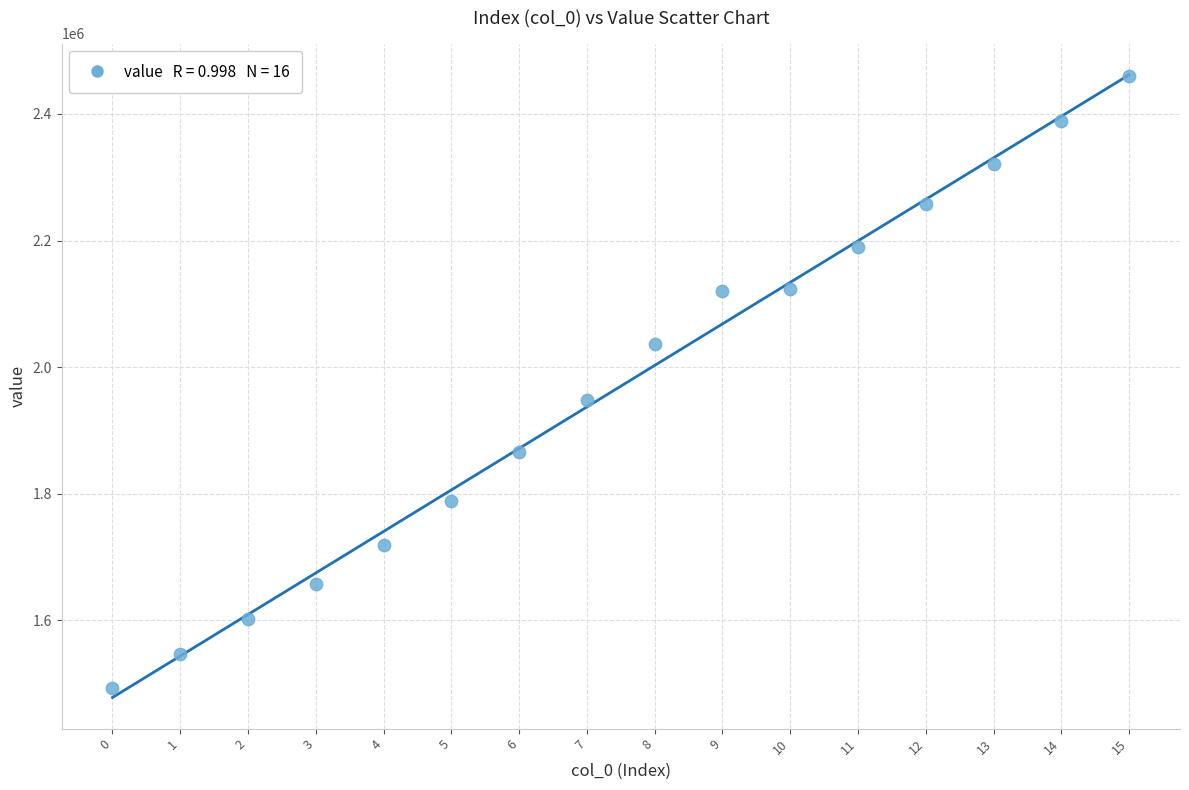

What is the range of Y values (max minus min)?

967892.2